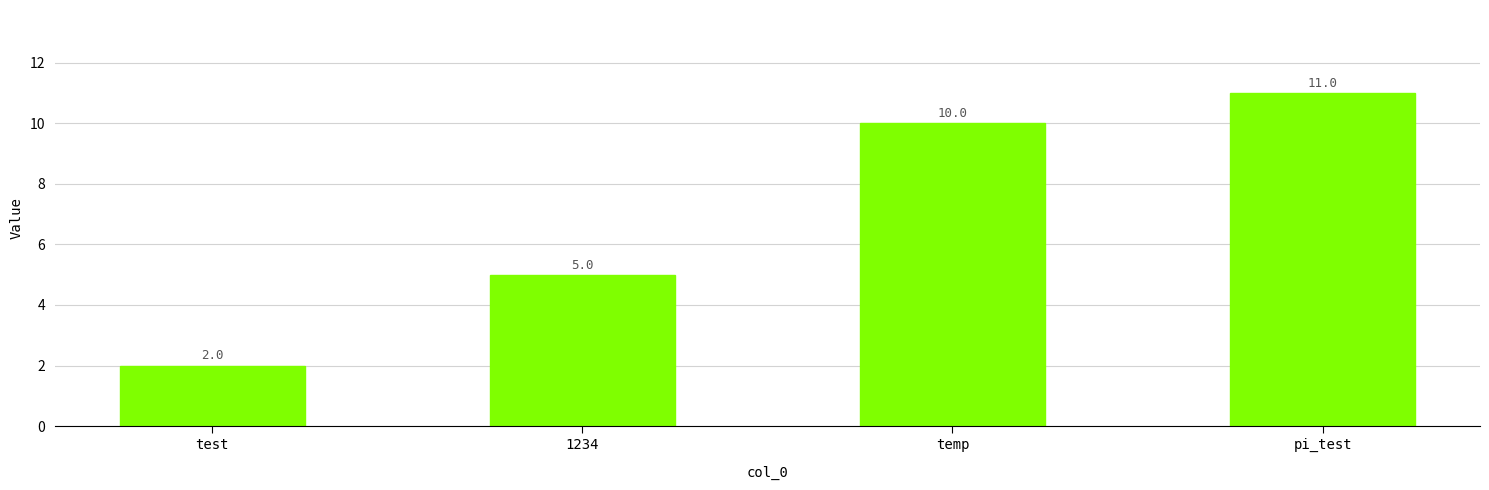

What is the sum of the values at temp and test?

12